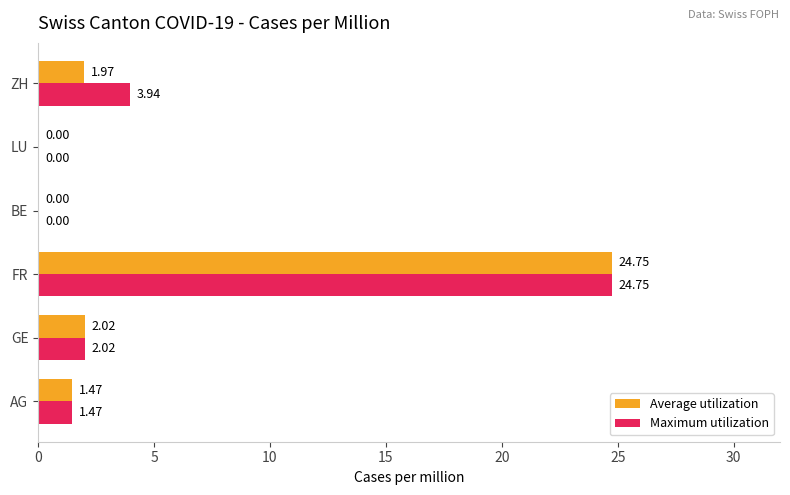

How many distinct data groups are displayed?

2